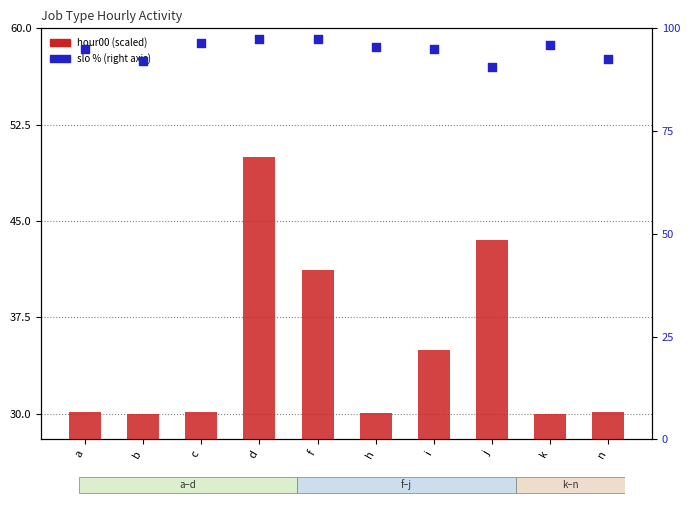

At how many categories does at least one series exceed 49?

10